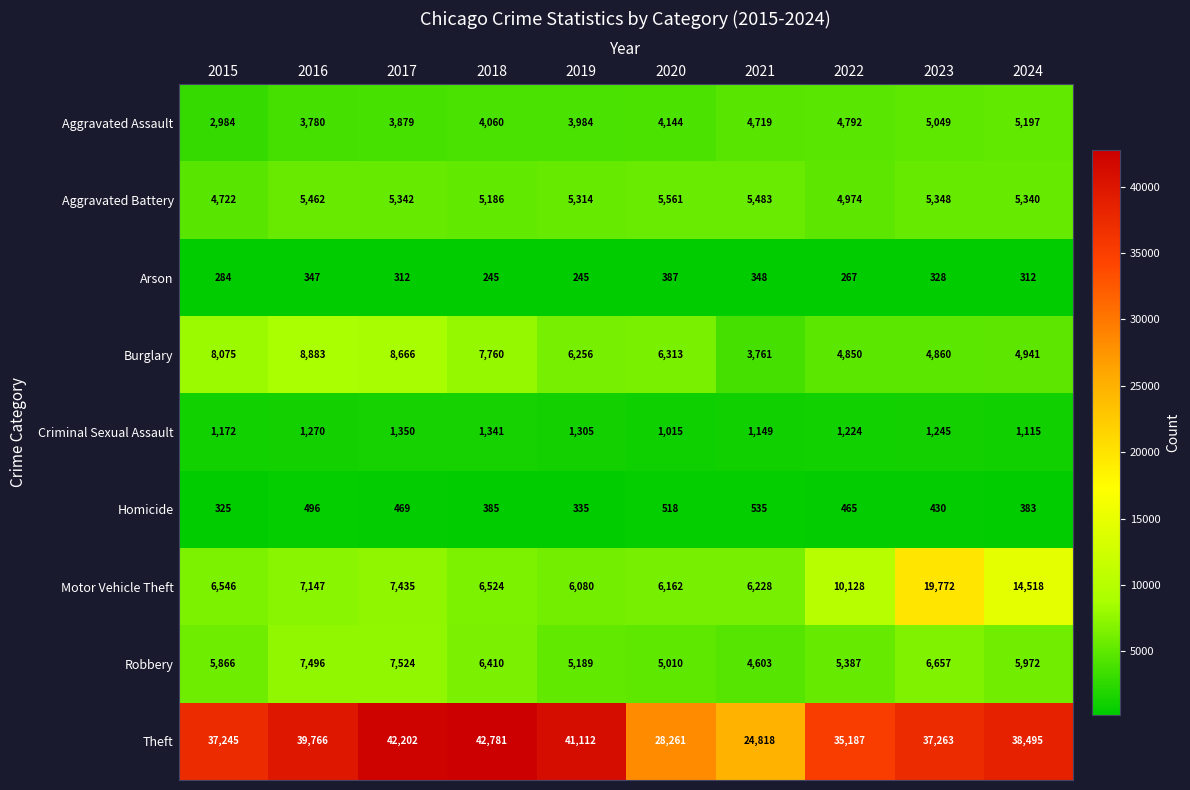

Rank the series at 2017 from highest to lowest value.

Theft, Burglary, Robbery, Motor Vehicle Theft, Aggravated Battery, Aggravated Assault, Criminal Sexual Assault, Homicide, Arson